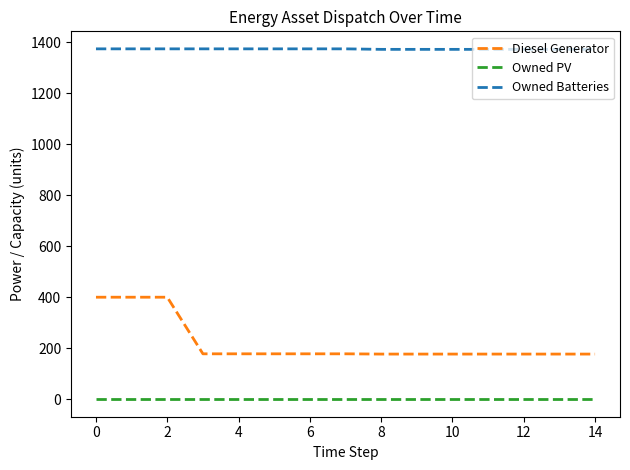

What is the difference between the maximum and minimum values in the Diesel Generator series?

223